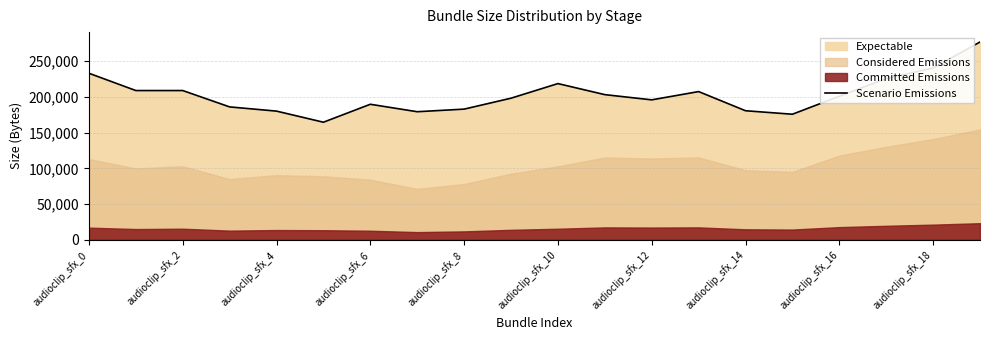

What is the greatest value displayed?

276872.8